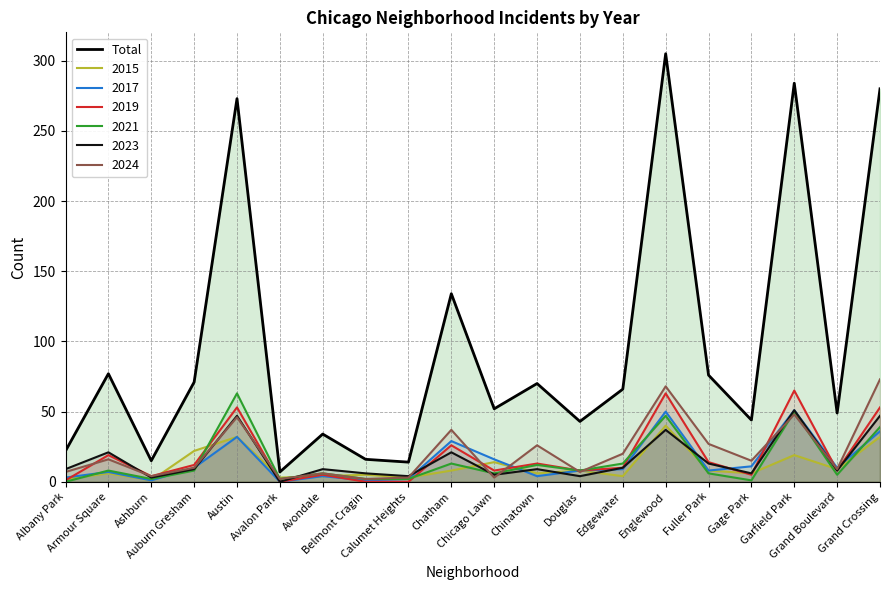

What is the change in value from Calumet Heights to Chicago Lawn?

+38